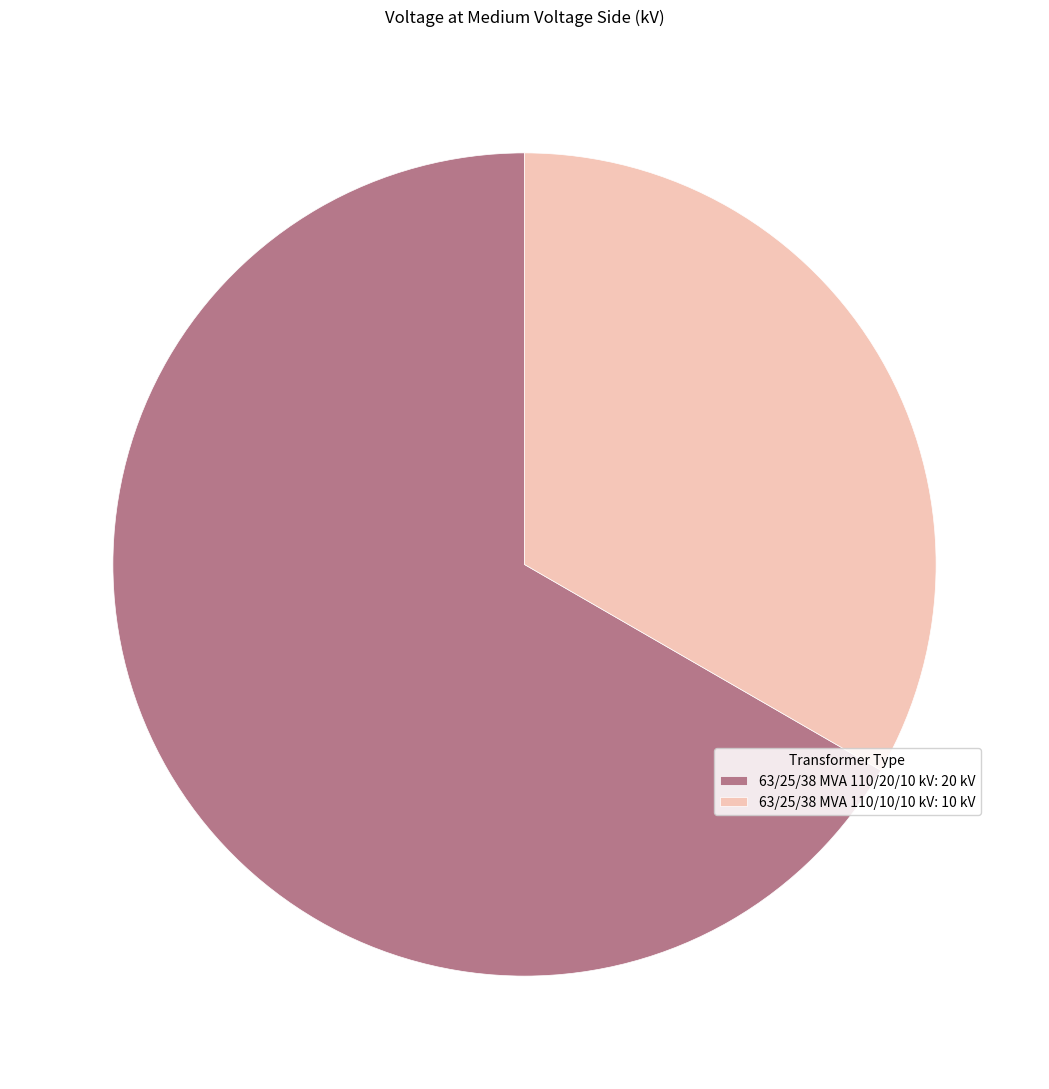

How many slices are in this pie chart?

2